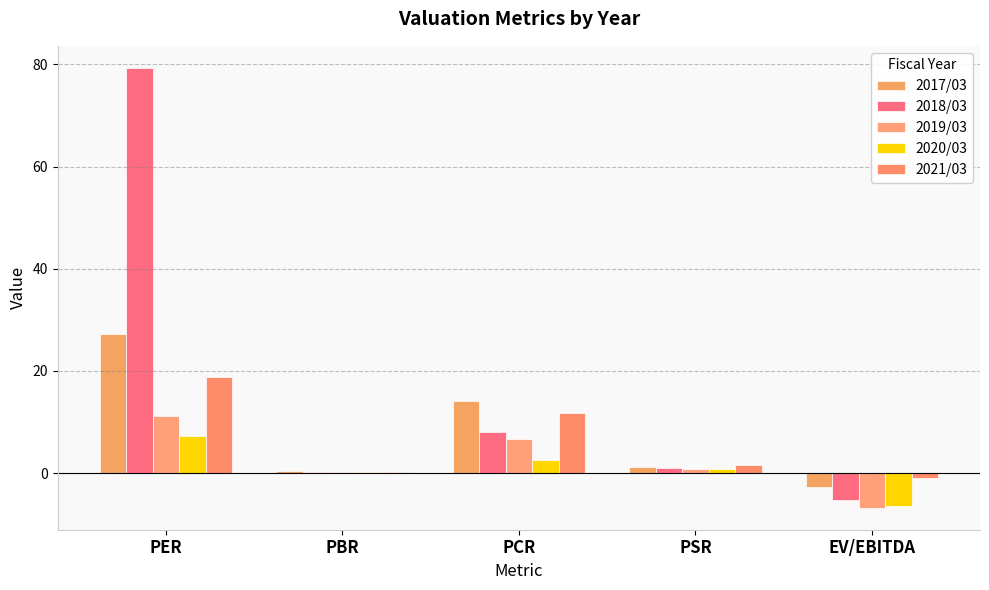

Reading right to left, what are all the values shown in this chart?

2017/03: EV/EBITDA=-2.6	PSR=1.2	PCR=14.1	PBR=0.3	PER=27.3
2018/03: EV/EBITDA=-5.2	PSR=1.1	PCR=8.0	PBR=0.3	PER=79.3
2019/03: EV/EBITDA=-6.8	PSR=0.8	PCR=6.7	PBR=0.2	PER=11.2
2020/03: EV/EBITDA=-6.4	PSR=0.7	PCR=2.7	PBR=0.2	PER=7.4
2021/03: EV/EBITDA=-0.9	PSR=1.6	PCR=11.8	PBR=0.3	PER=18.8